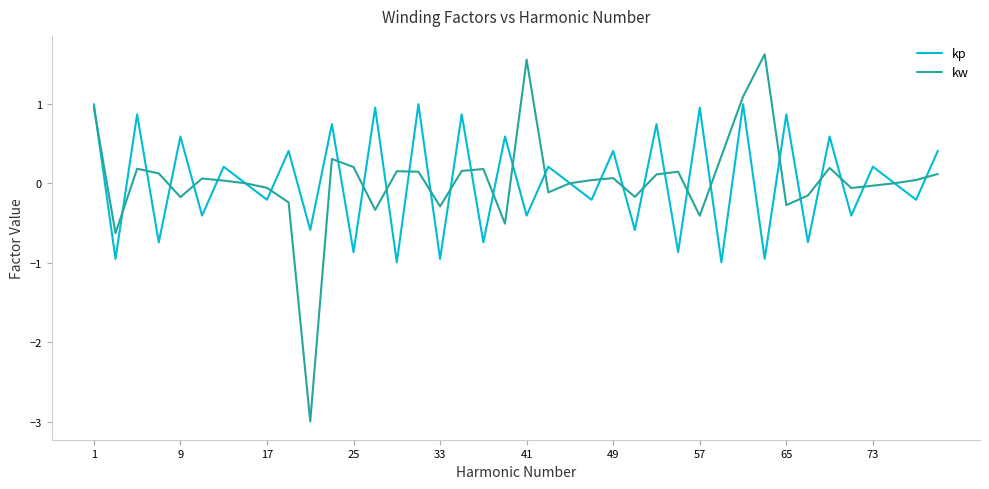

After their last crossing, which series has the higher values: kp or kw?

kp